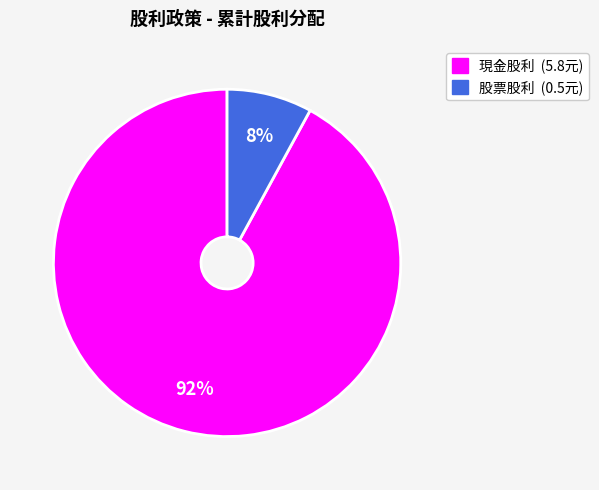

Is there any slice that represents more than half of the pie?

Yes